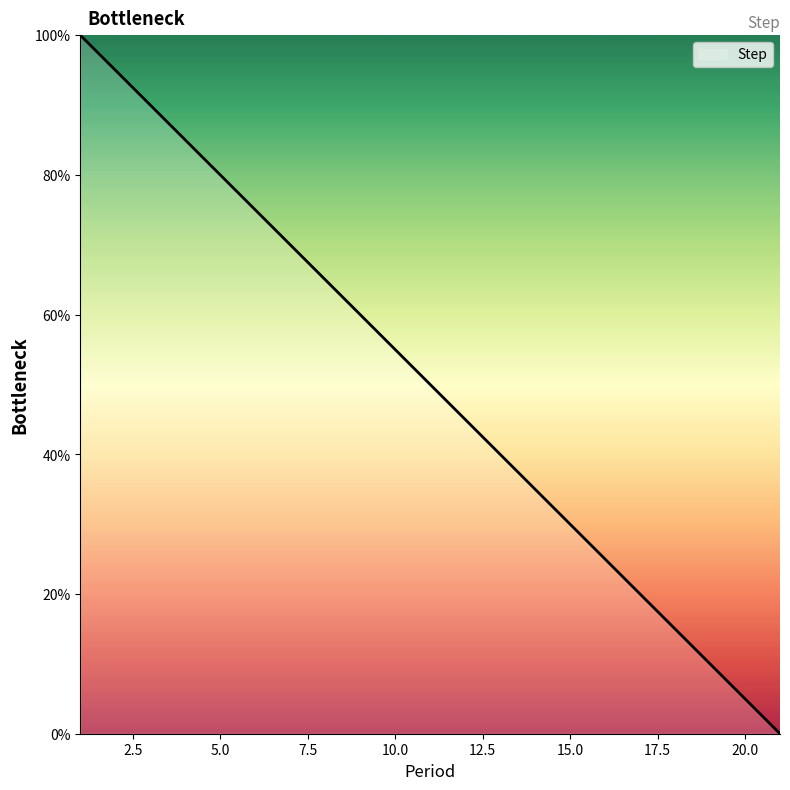

What is the greatest value displayed?

100.0